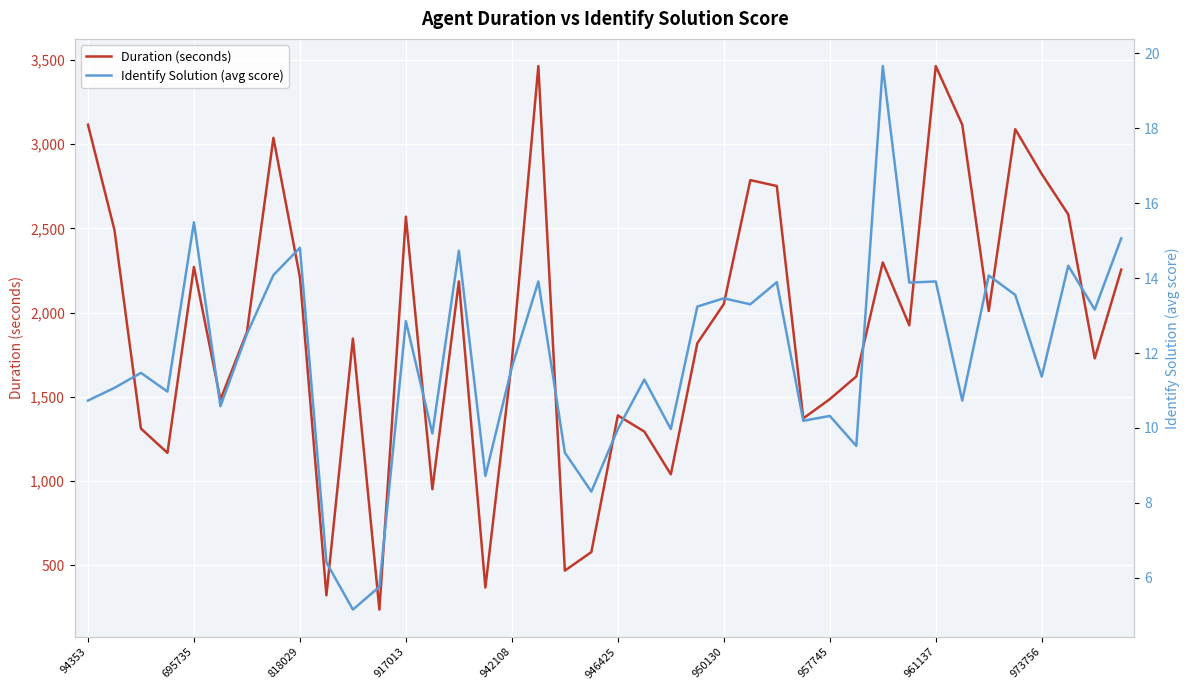

How many lines are shown in the chart?

2